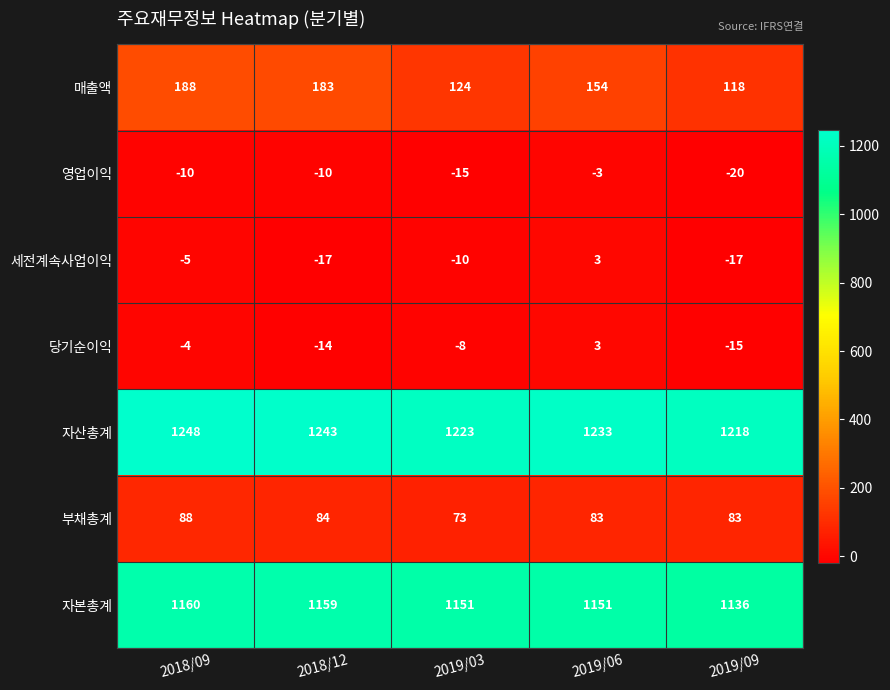

Which category has the highest value across all series?

2018/09